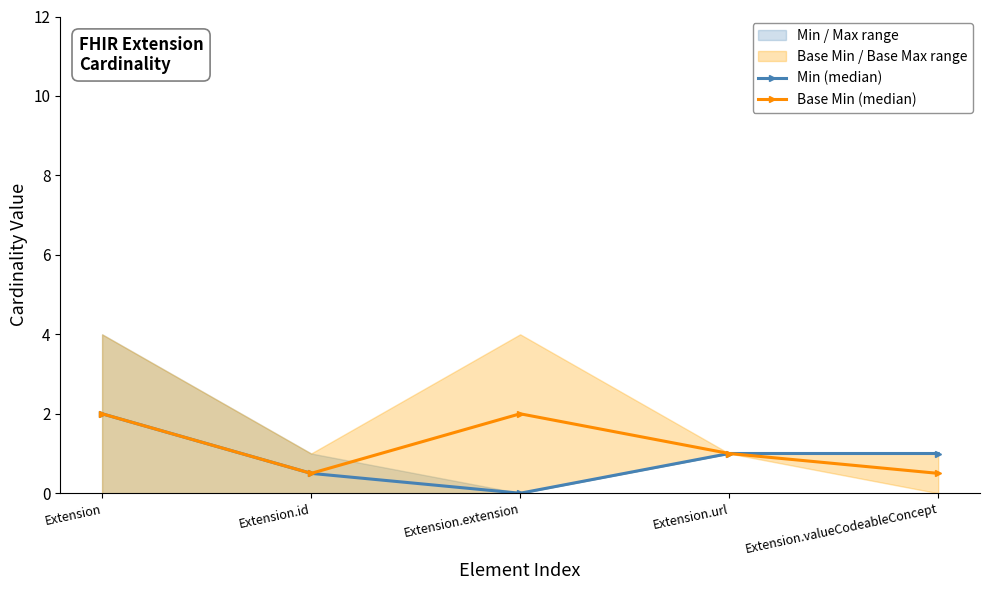

What is the maximum value for Base Min (median)?

2.0